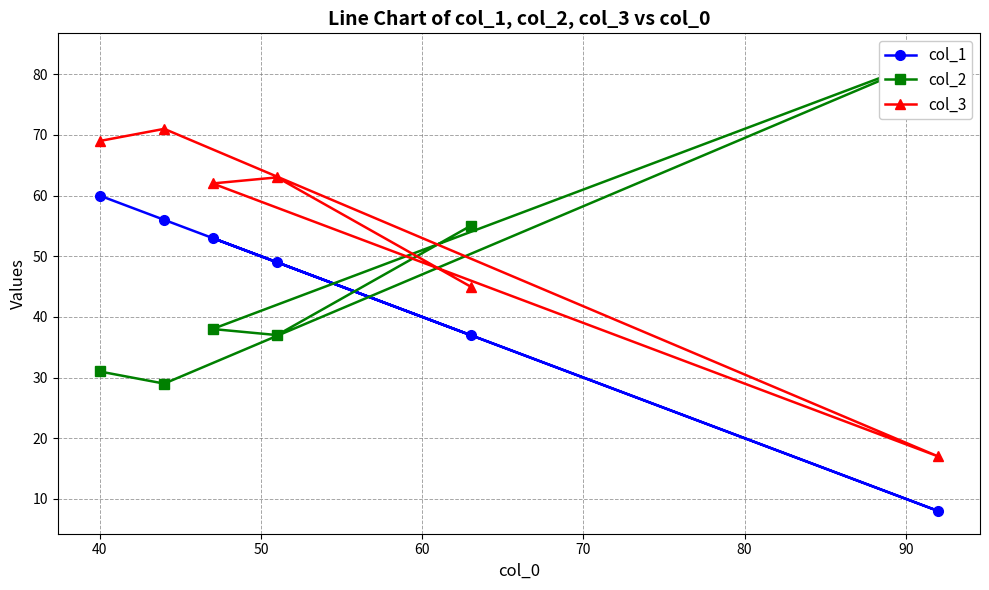

Which series has the largest total across all categories?

col_3